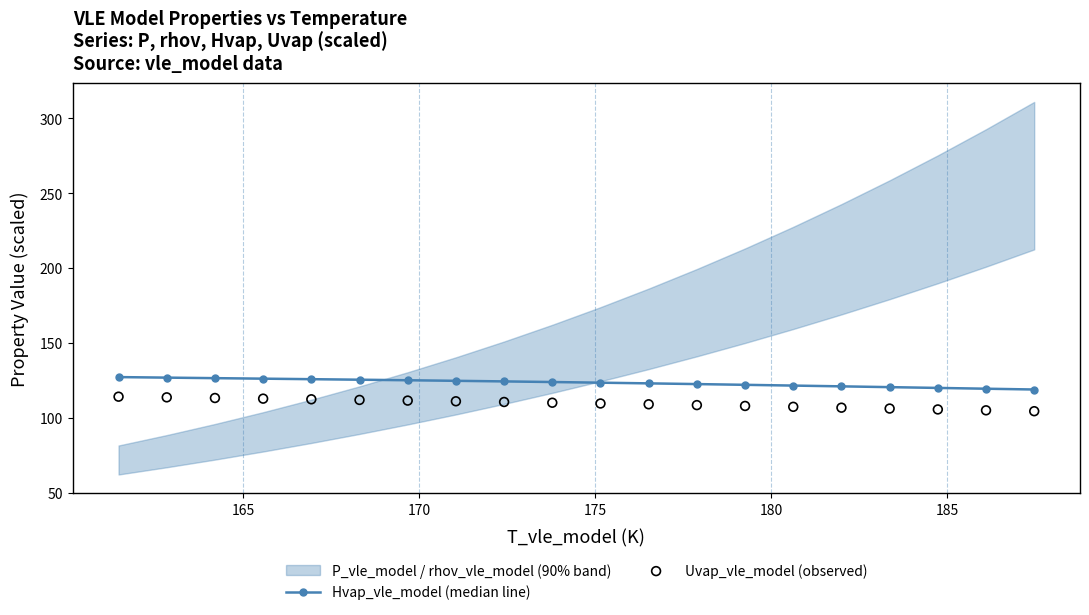

What is the value of the Hvap_vle_model (median line) point at the 10th from the left?

123.9